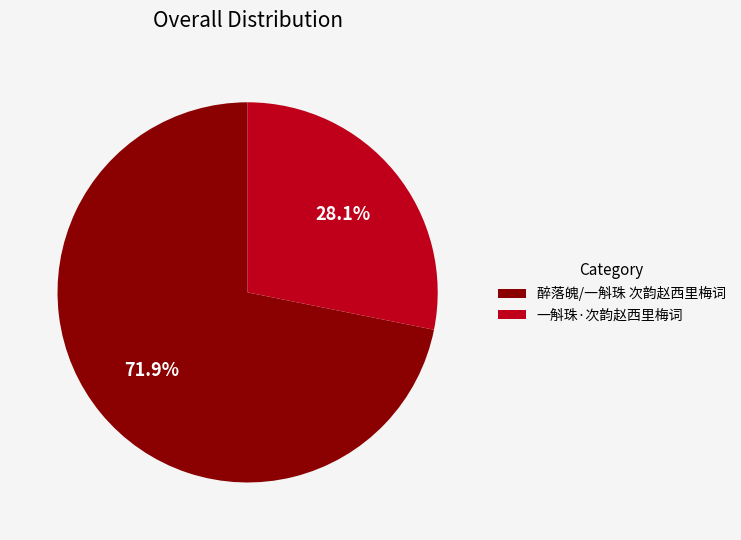

What is the total percentage of 醉落魄/一斛珠 次韵赵西里梅词 and 一斛珠·次韵赵西里梅词?

100.0%